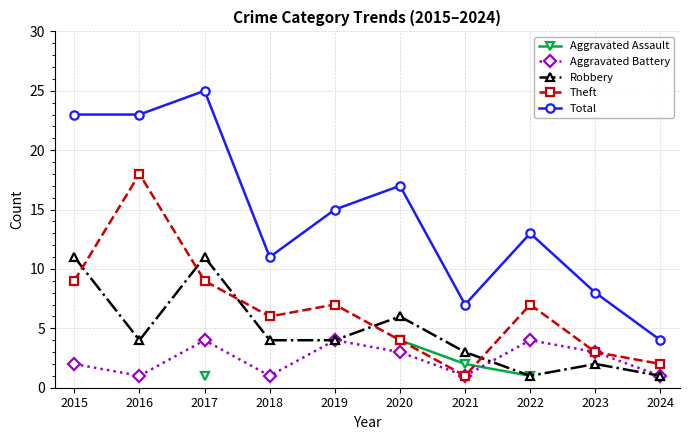

How many interior local peaks does the Total series have?

3